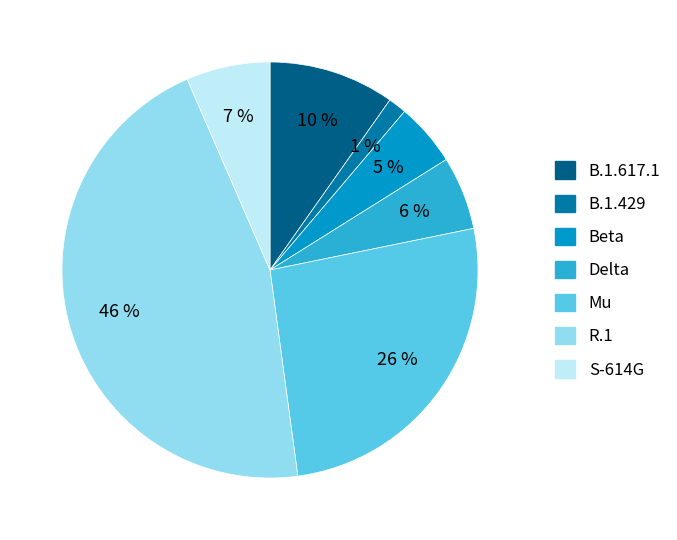

Is it true that S-614G is 19% of the pie?

False